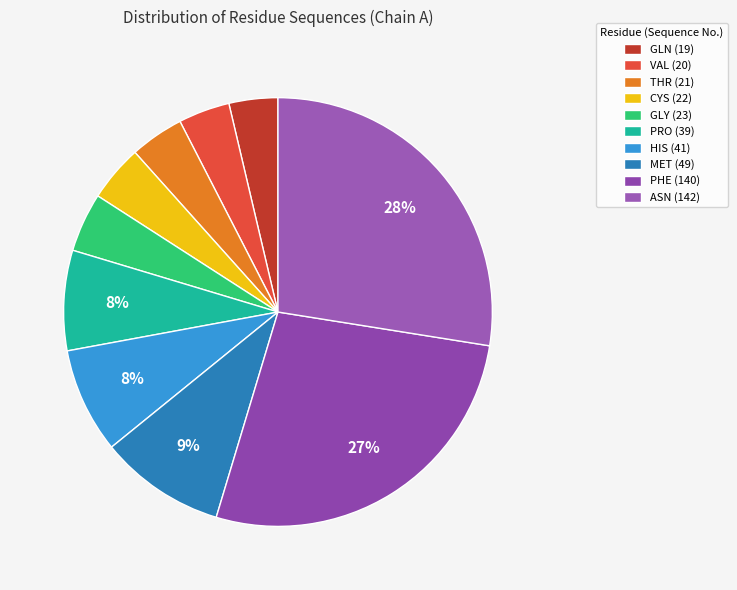

To the nearest percent, what portion does THR represent?

4%